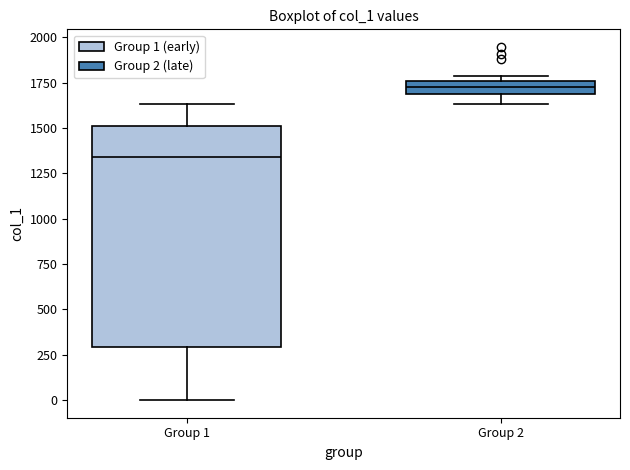

Which box's median line is the highest?

Group 2